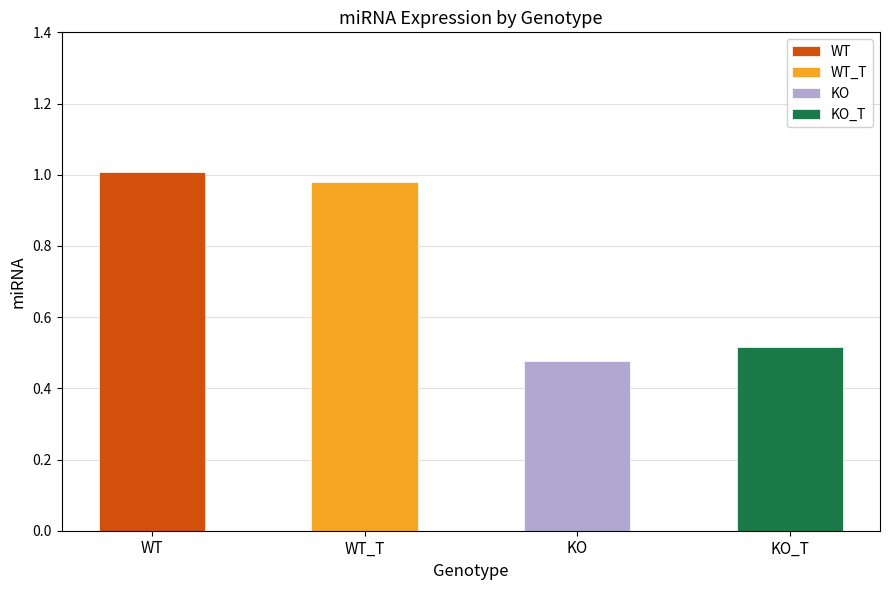

How many bars are there in each group?

4